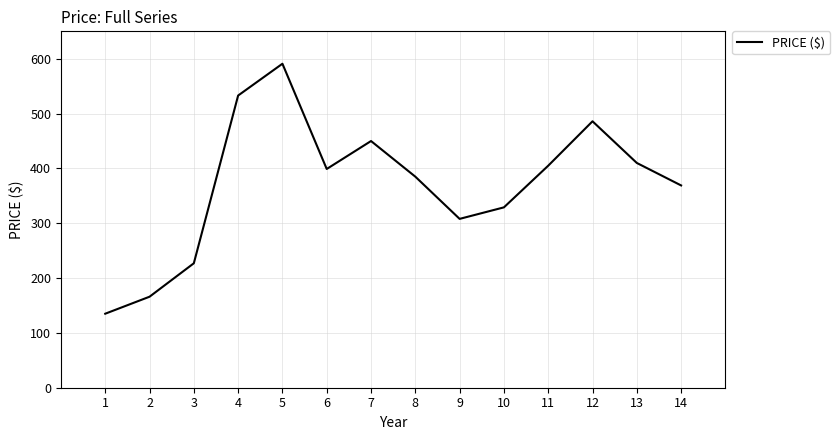

What is the difference between the second highest and second lowest values?

367